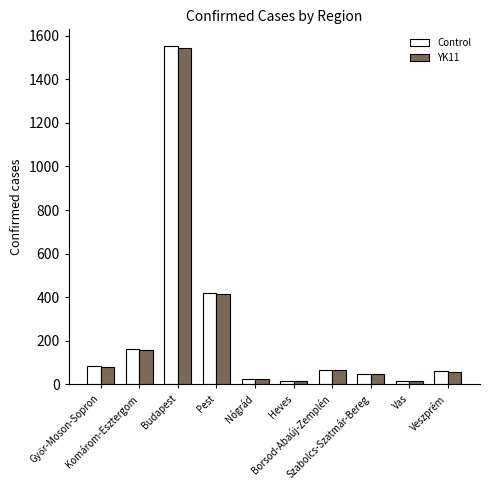

What is the difference between the Control values at Szabolcs-Szatmár-Bereg and Heves?

30